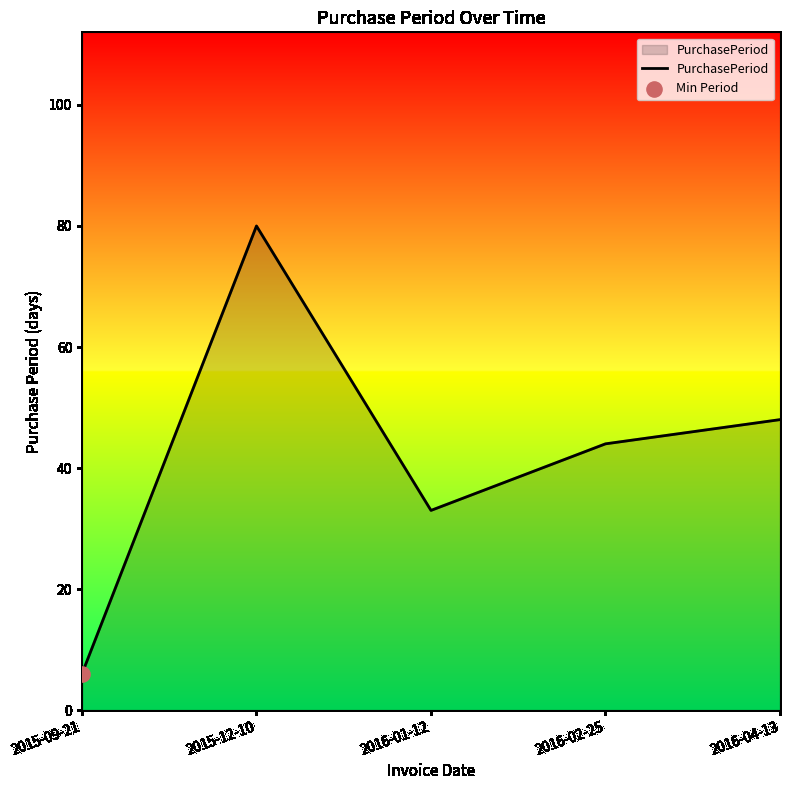

What is the change in value from 2015-09-21 to 2016-02-25?

+38